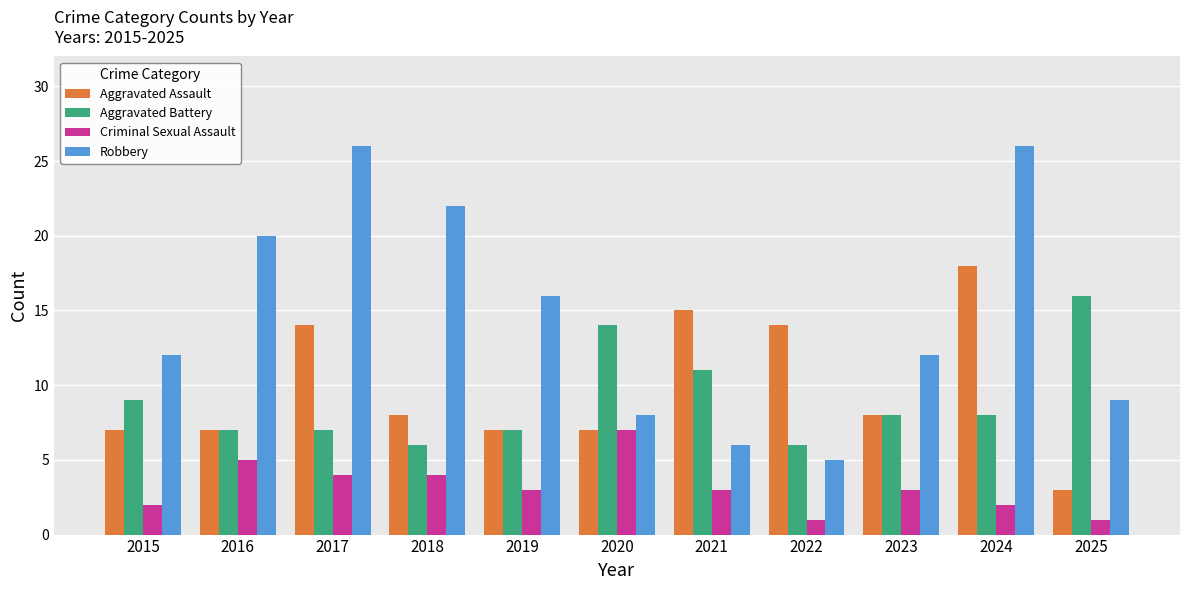

What is the minimum value for Aggravated Assault?

3